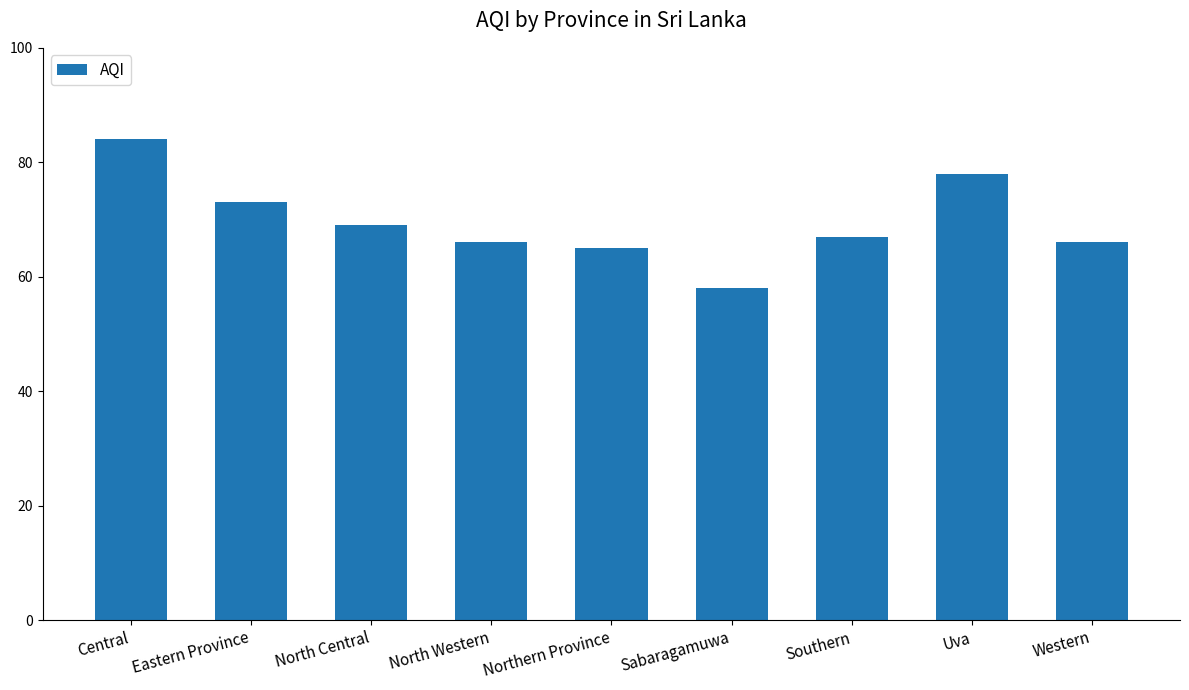

True or false: the data shows 84 at Central.

True